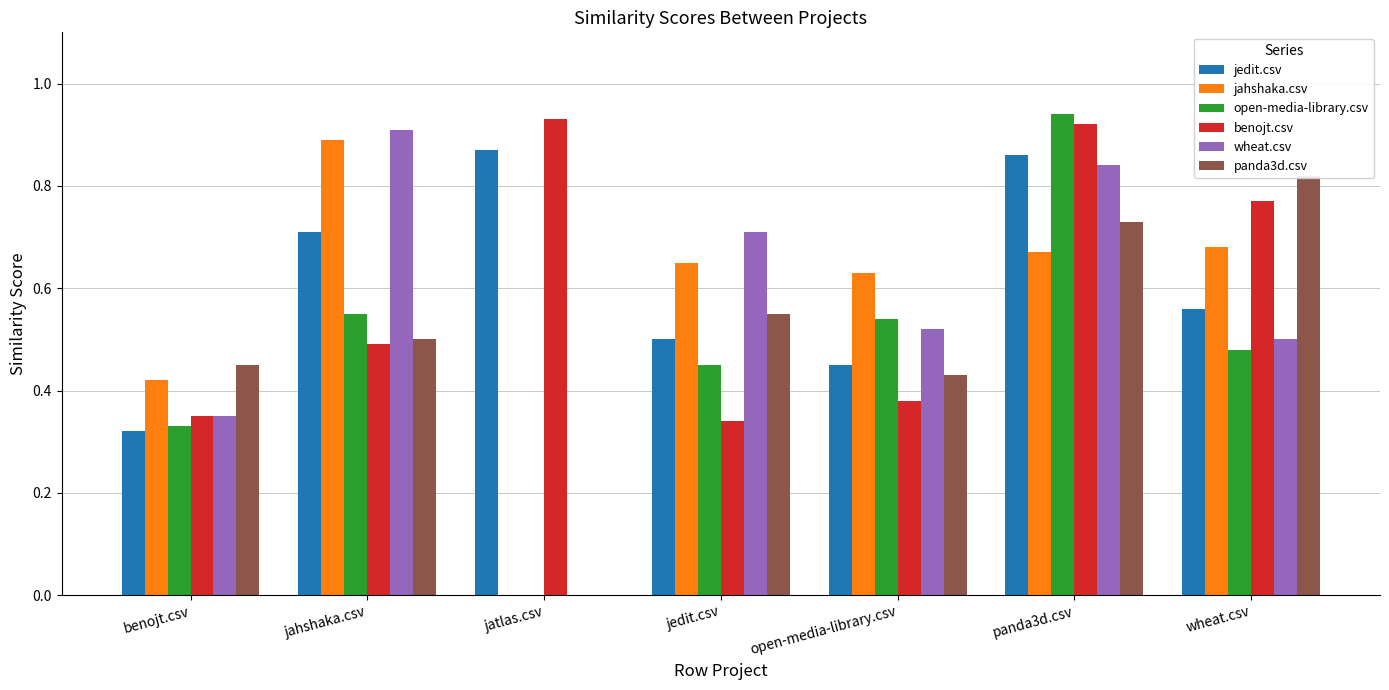

What are all the series names shown in the legend?

jedit.csv, jahshaka.csv, open-media-library.csv, benojt.csv, wheat.csv, panda3d.csv